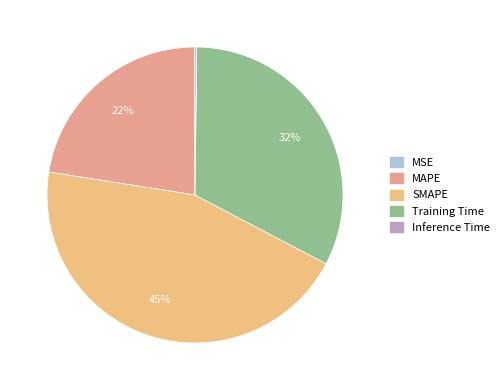

To the nearest percent, what percentage of the pie is SMAPE?

45%